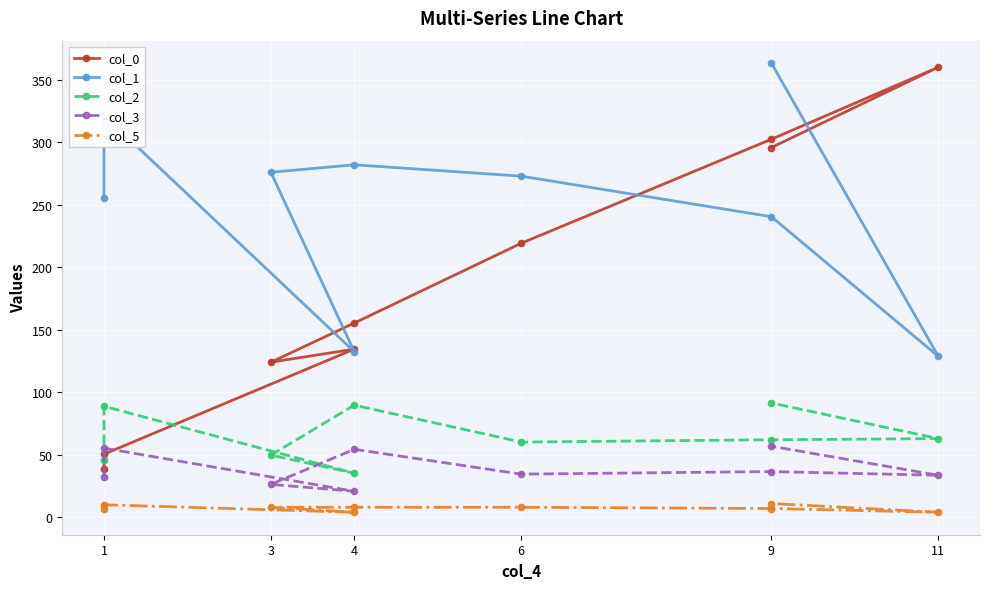

True or false: col_1 and col_5 intersect in this chart.

False